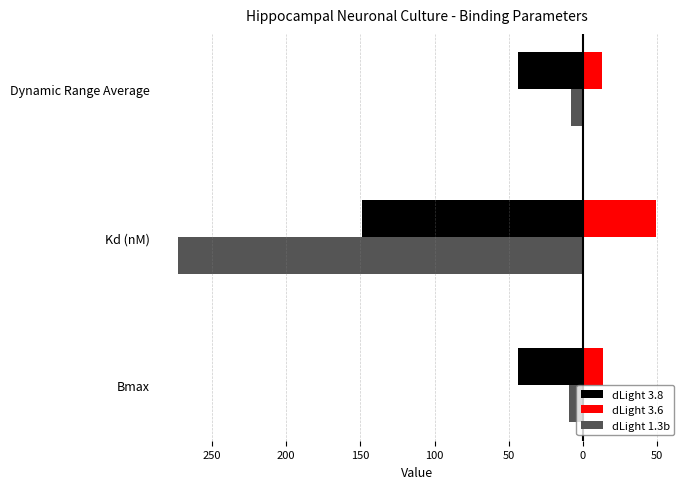

What are all the series names shown in the legend?

dLight 3.8, dLight 3.6, dLight 1.3b